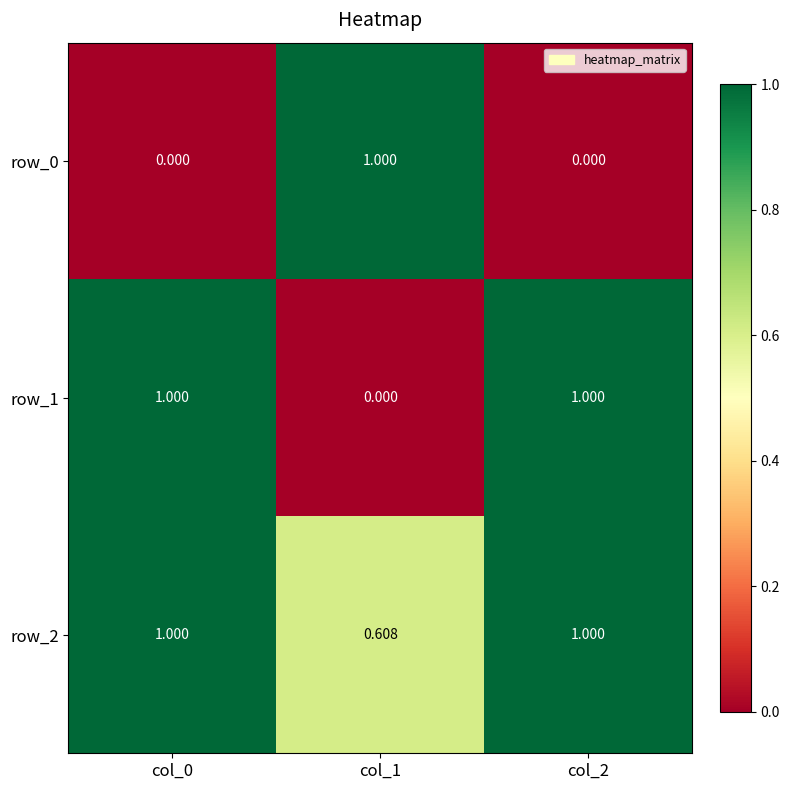

How many series are shown in this chart?

3